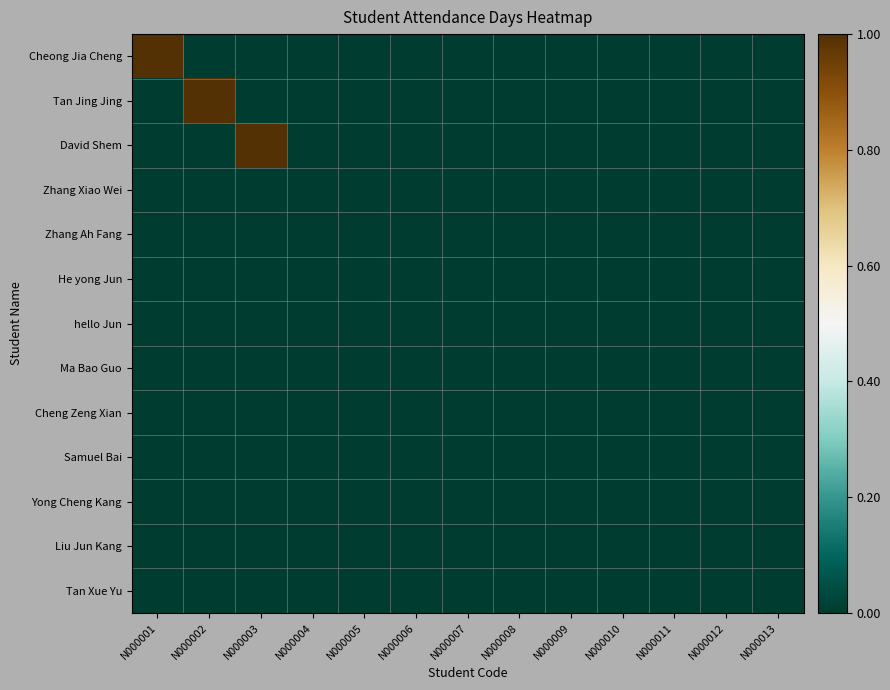

Between N000006 and N000005, which is larger?

N000006